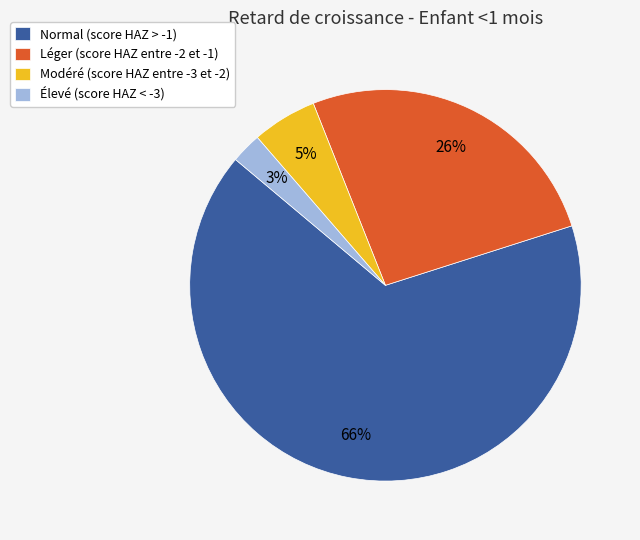

How many segments does this pie chart have?

4